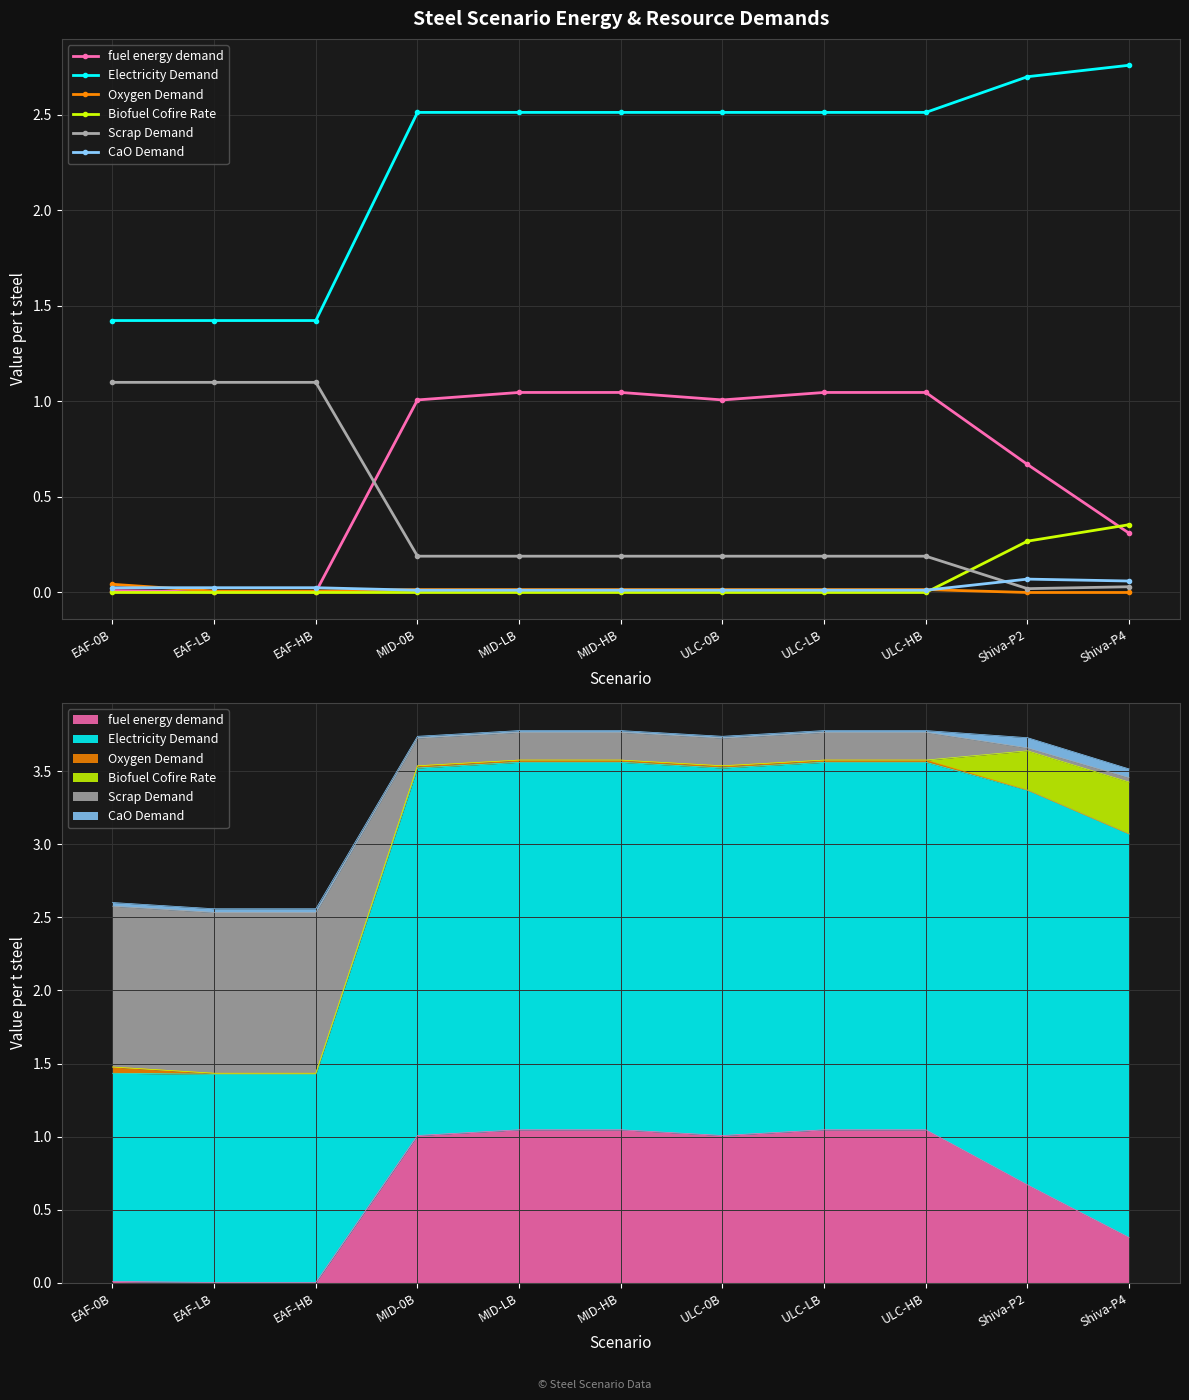

How many values in the Oxygen Demand series exceed 0?

9